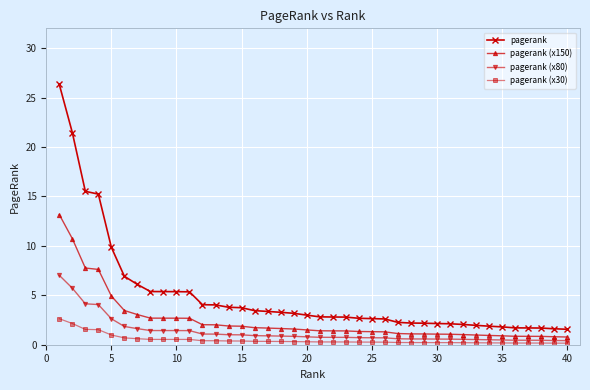

List the series in order of their peak value, lowest first.

pagerank (x30), pagerank (x80), pagerank (x150), pagerank